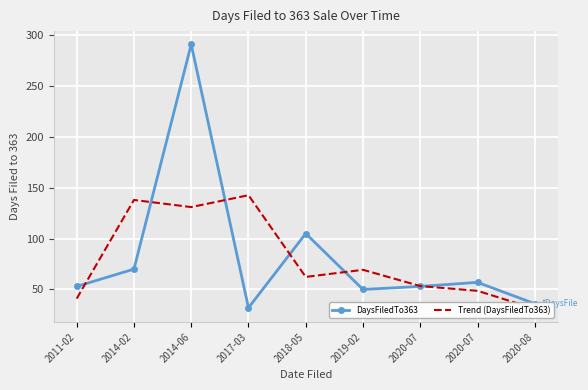

At which category does DaysFiledTo363 reach its first local valley?

2017-03